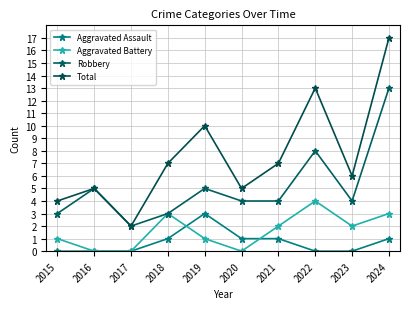

What is the value of the Aggravated Battery point at the 8th from the left?

4